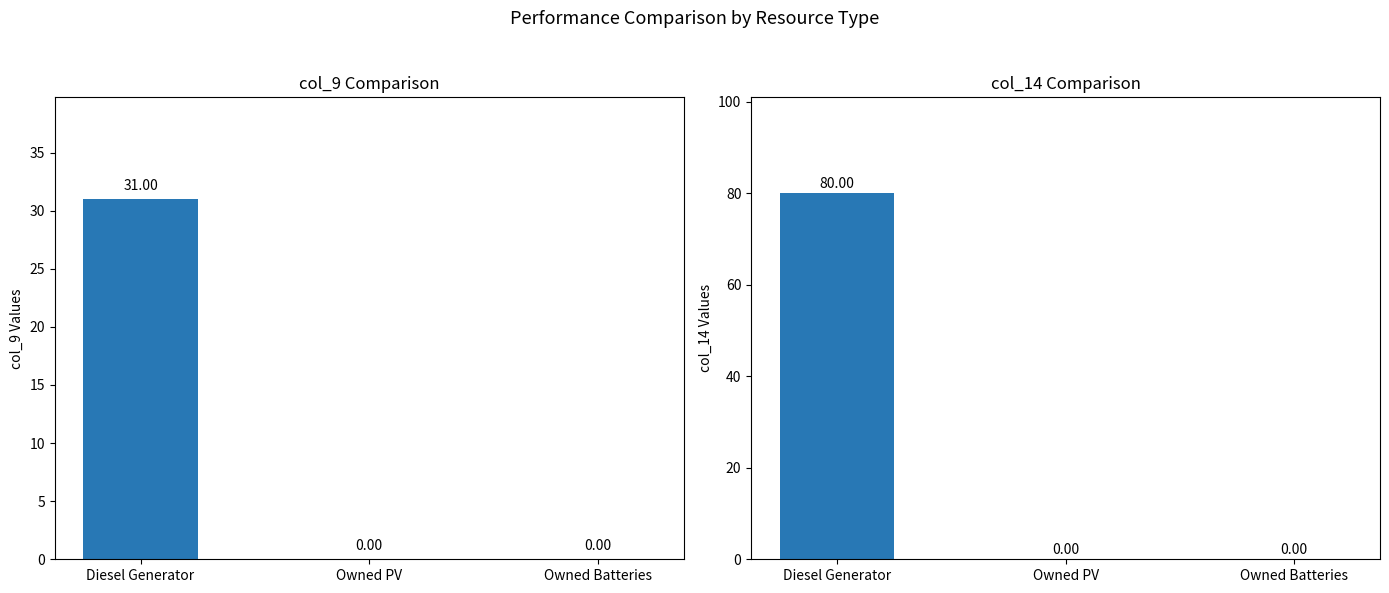

How many positive values does the col_9 series have?

1